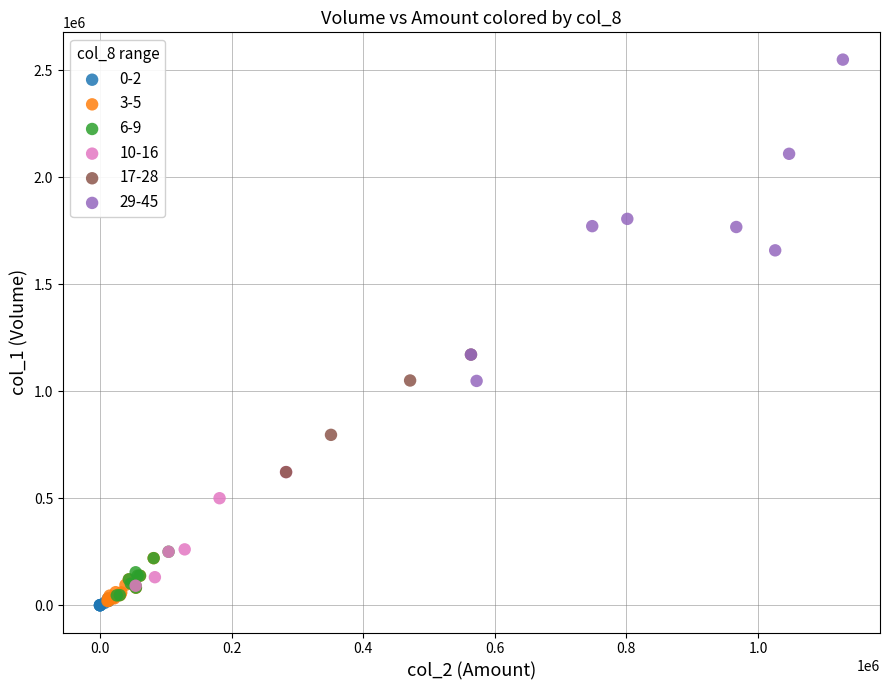

Which series has the largest Y range (max minus min)?

29-45